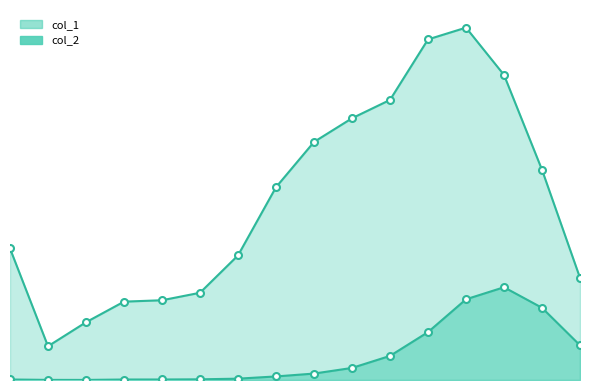

What is the spread (max minus min) of values at 50 - 54?

6677